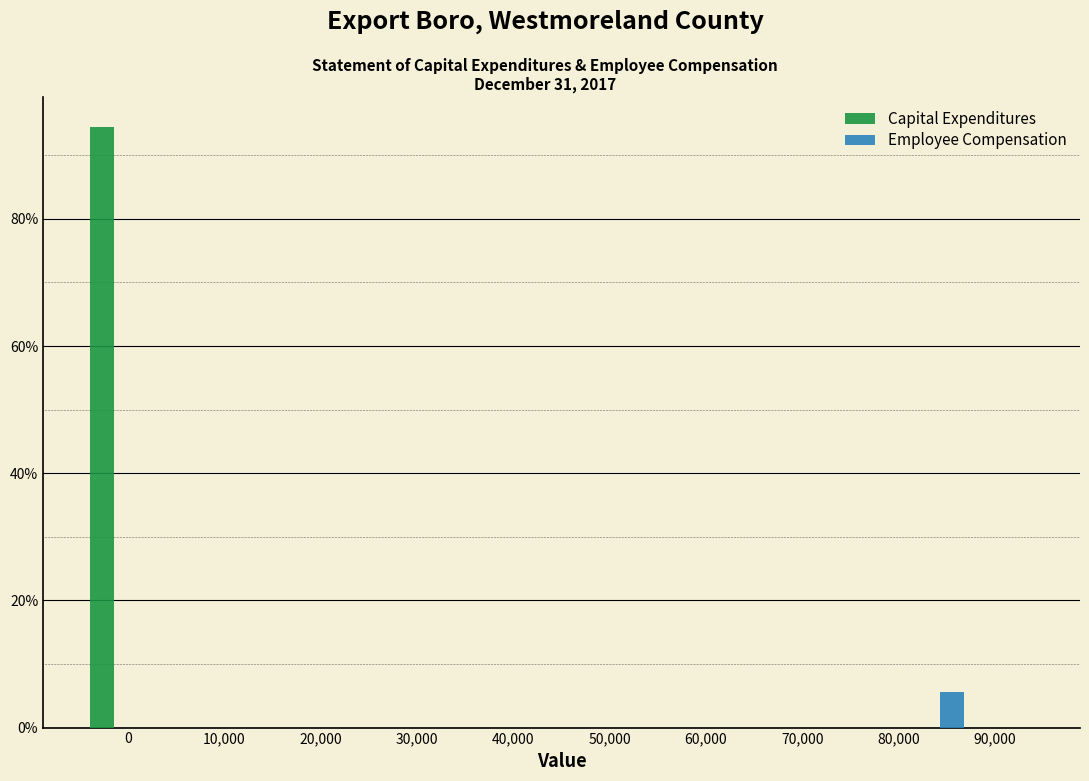

What is the height of the Employee Compensation bar covering 81000 to 88000 on the x-axis? Neither the bar edges nor the heights are printed on the chart, so give them approximately, as read against the axes.

6